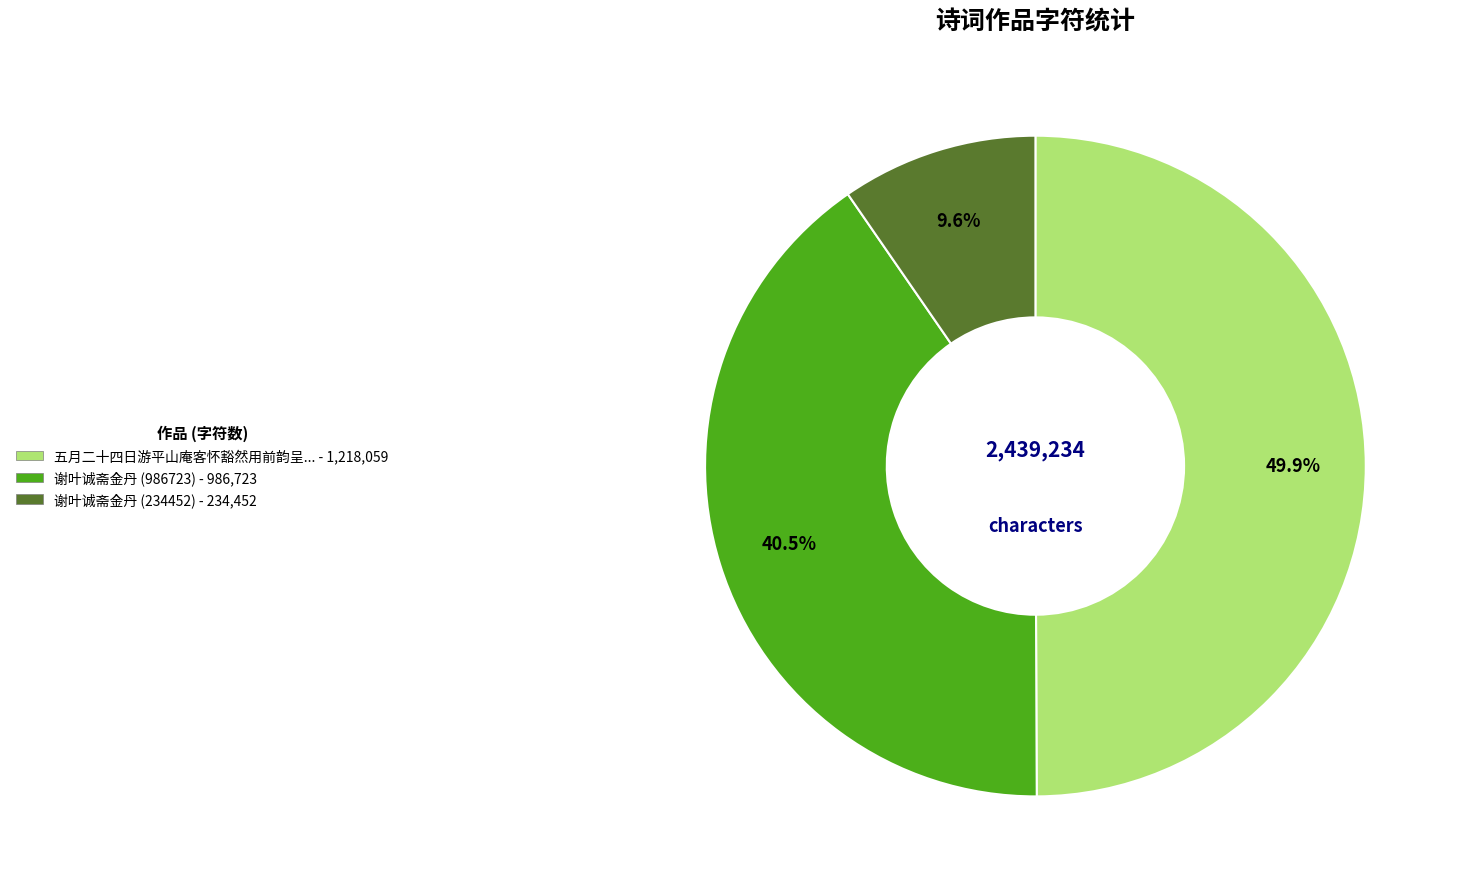

To the nearest percent, what is the average slice percentage?

33%